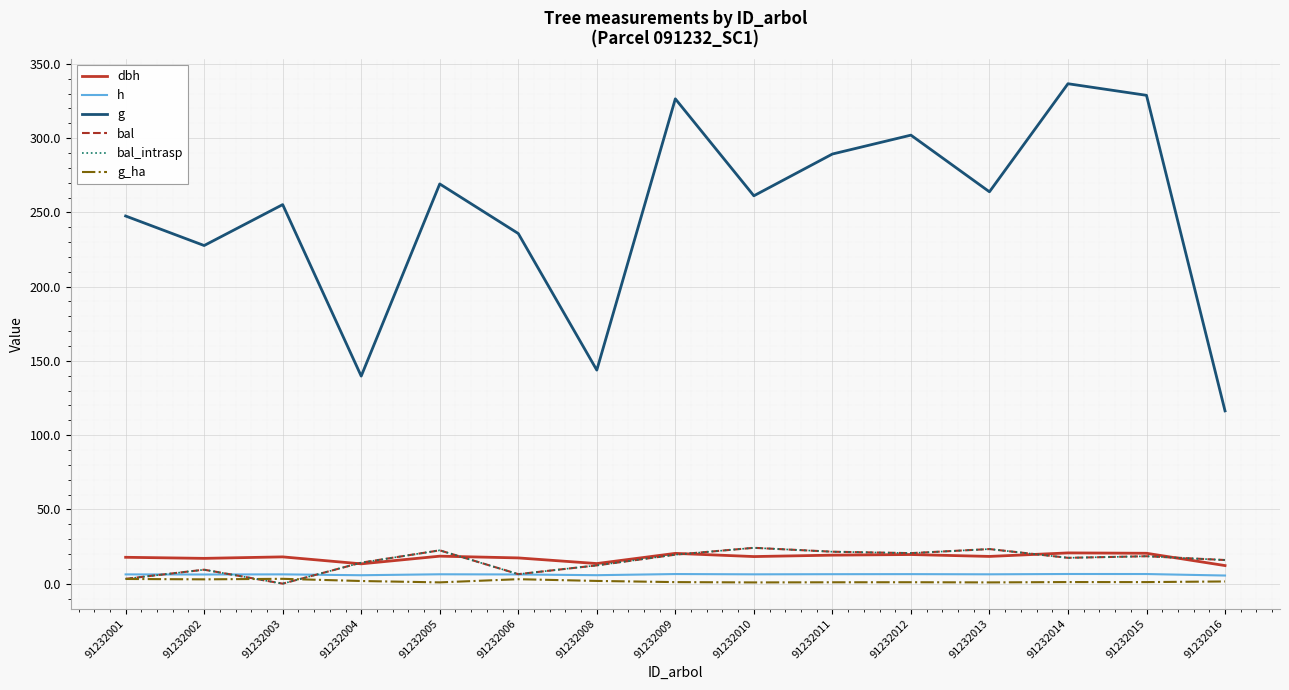

How many lines are shown in the chart?

6